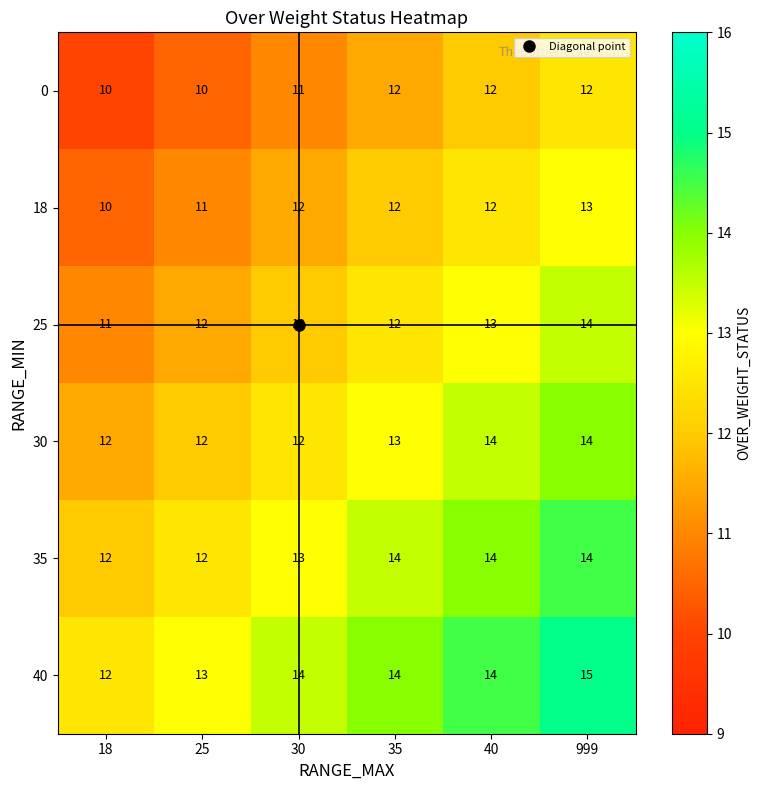

Is it true that 0 equals 20 at 40?

False